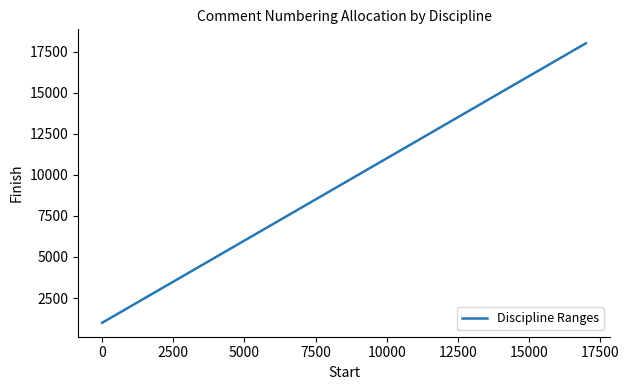

What is the minimum value shown in the chart?

1000